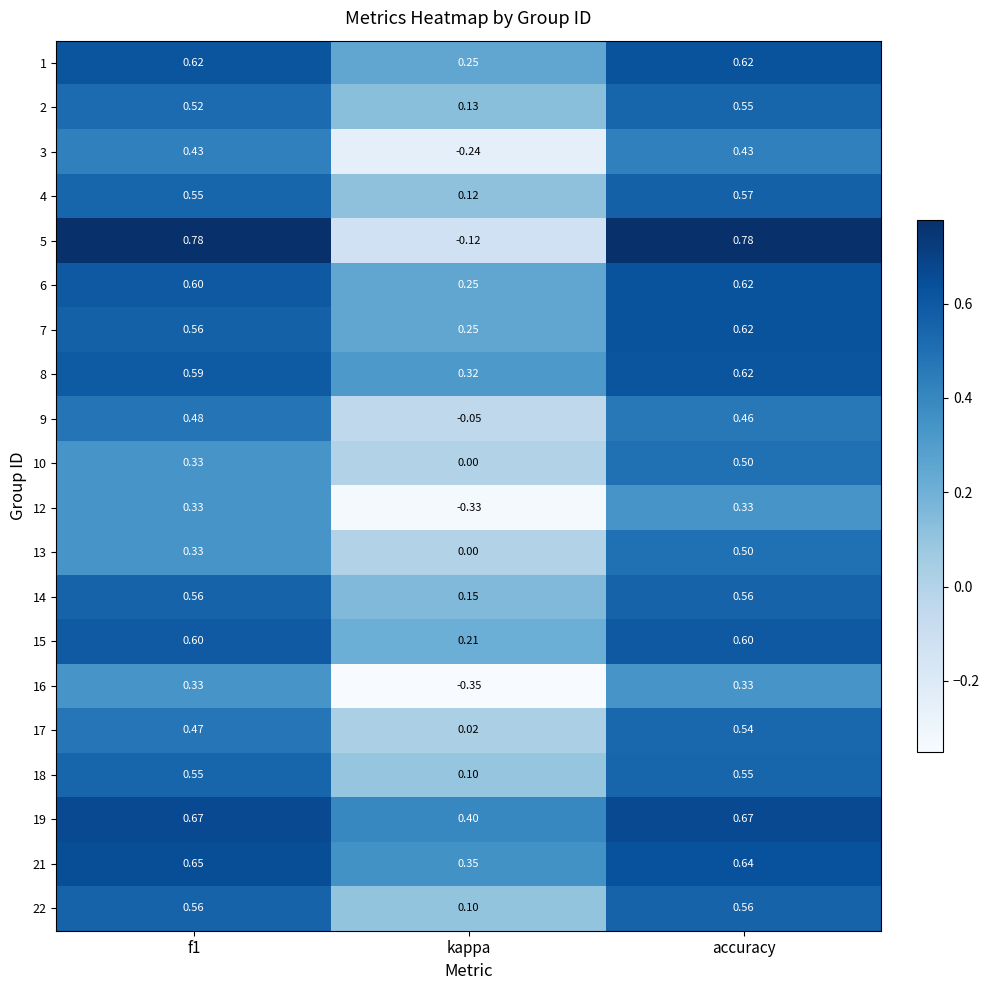

Between f1 and kappa, which series saw the biggest shift?

5